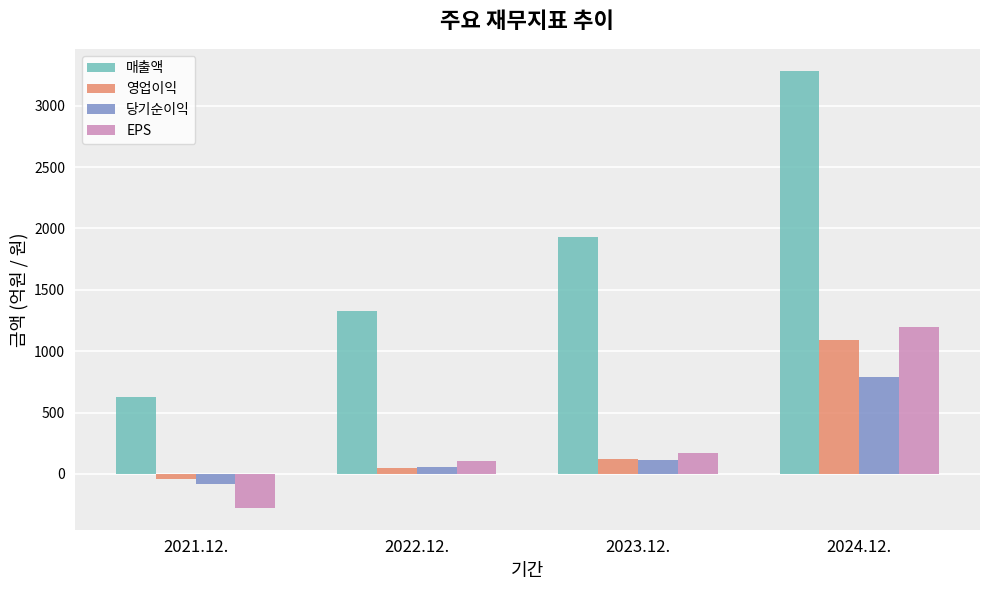

How many series are shown in this chart?

4